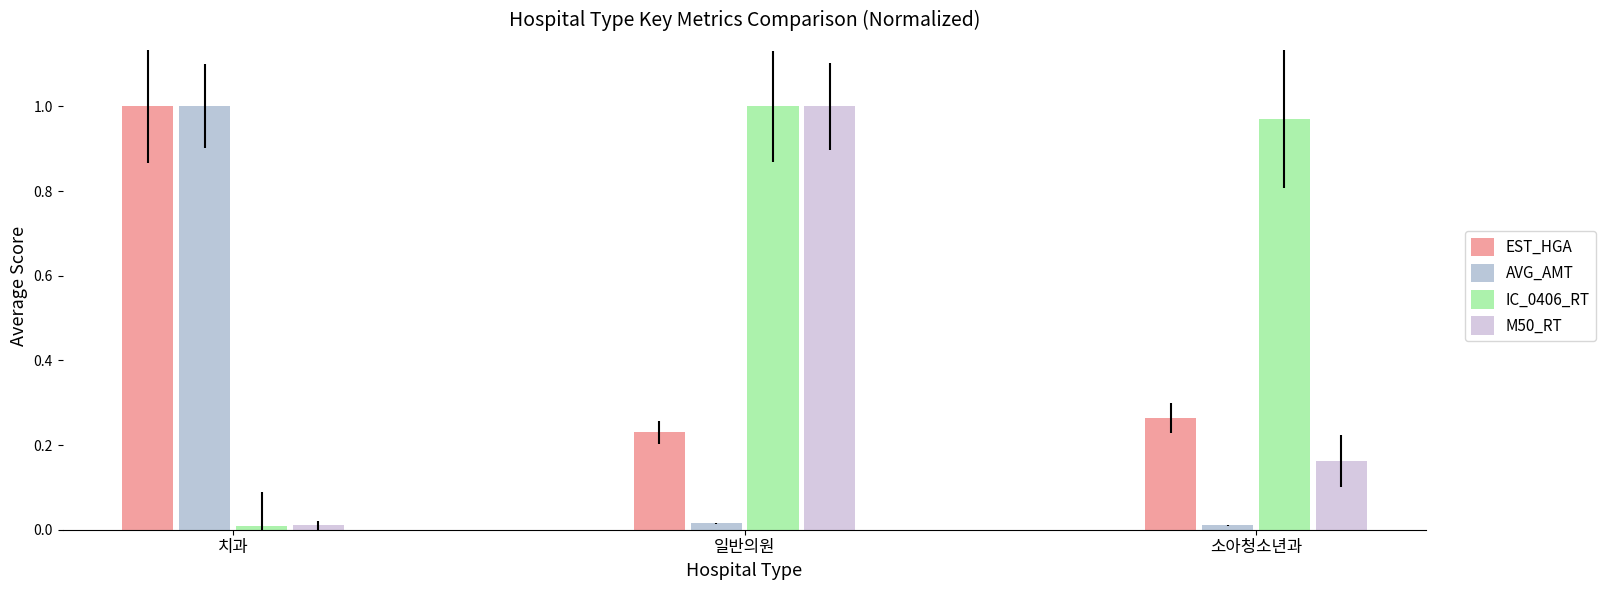

Are the bars grouped side by side (vs. stacked)?

Yes